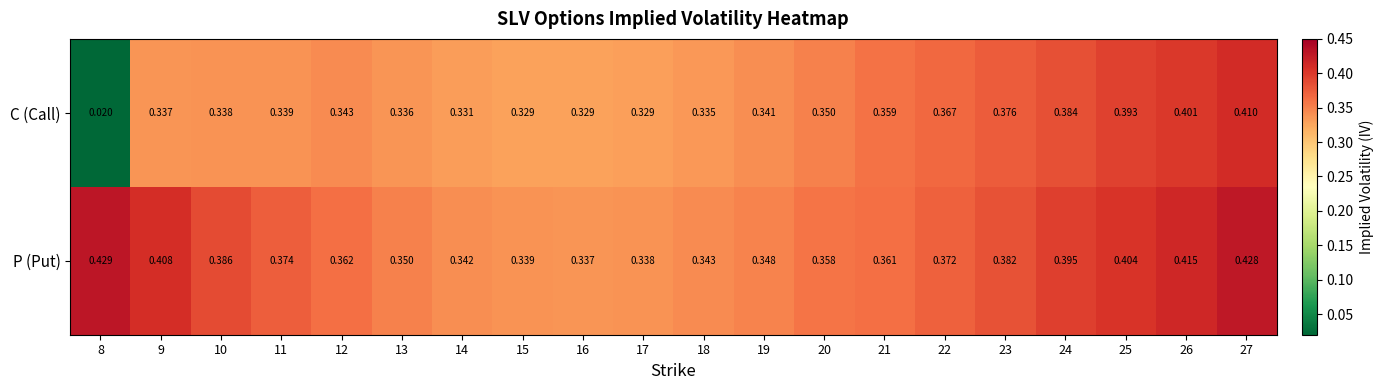

At how many categories does at least one series exceed 0?

20